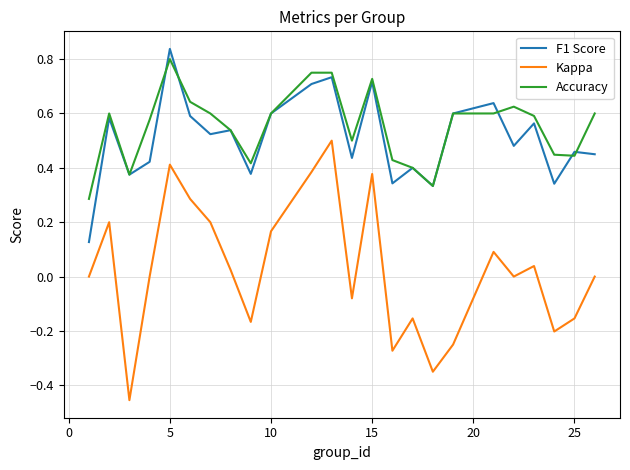

True or false: F1 Score and Kappa cross at least once.

False